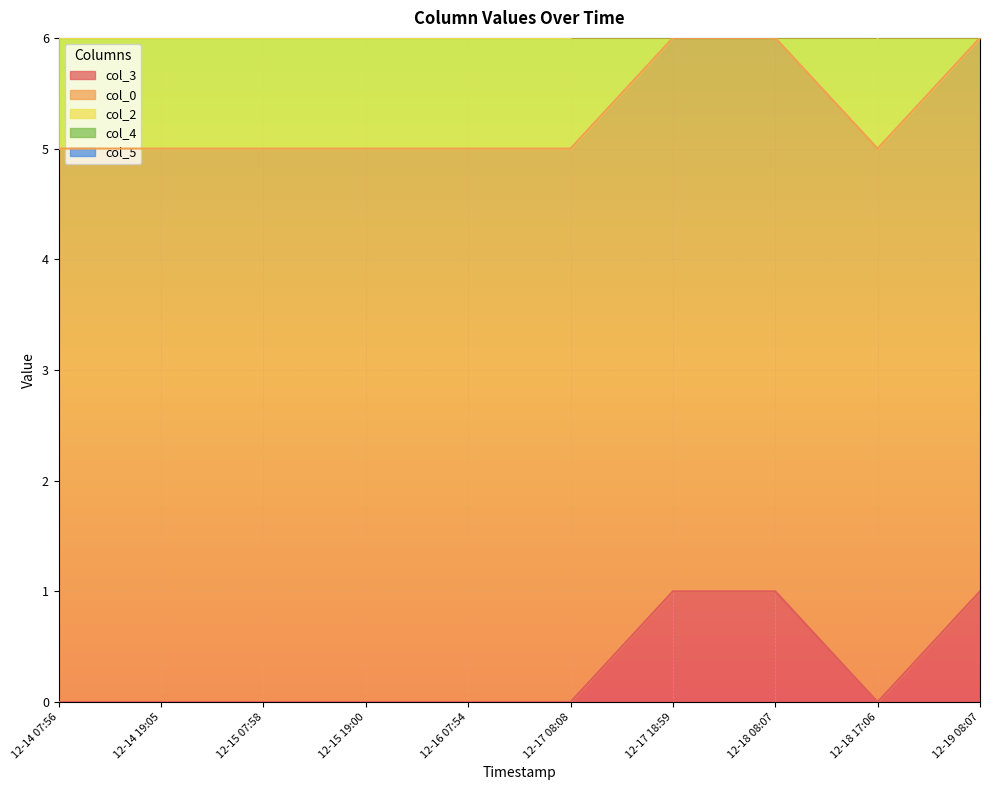

Reading right to left, extract all data points from this chart.

col_3: 1	0	1	1	0	0	0	0	0	0
col_0: 5	5	5	5	5	5	5	5	5	5
col_2: 1	1	1	1	1	1	1	1	1	1
col_4: 2	2	2	2	2	2	2	2	2	2
col_5: 0	0	0	0	0	0	0	0	0	0